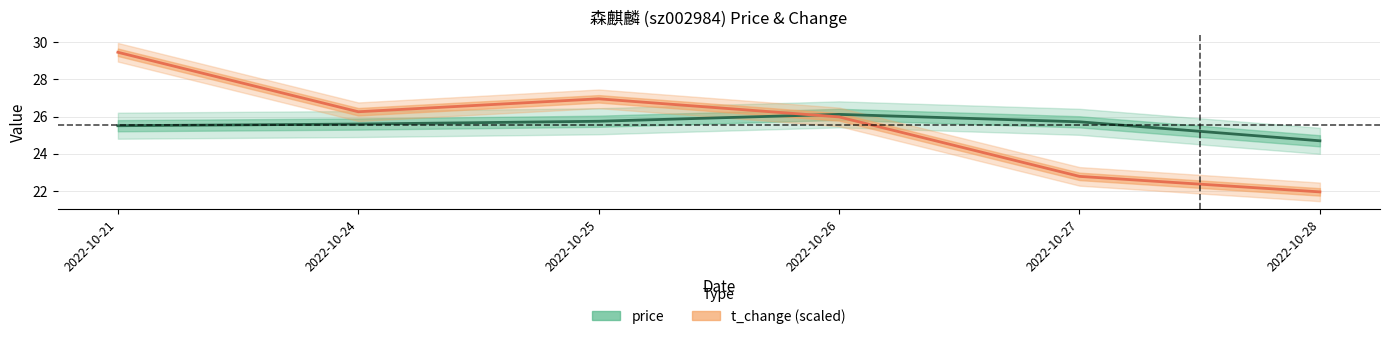

What is the value of the t_change (scaled) point at the 3rd from the left?

27.0